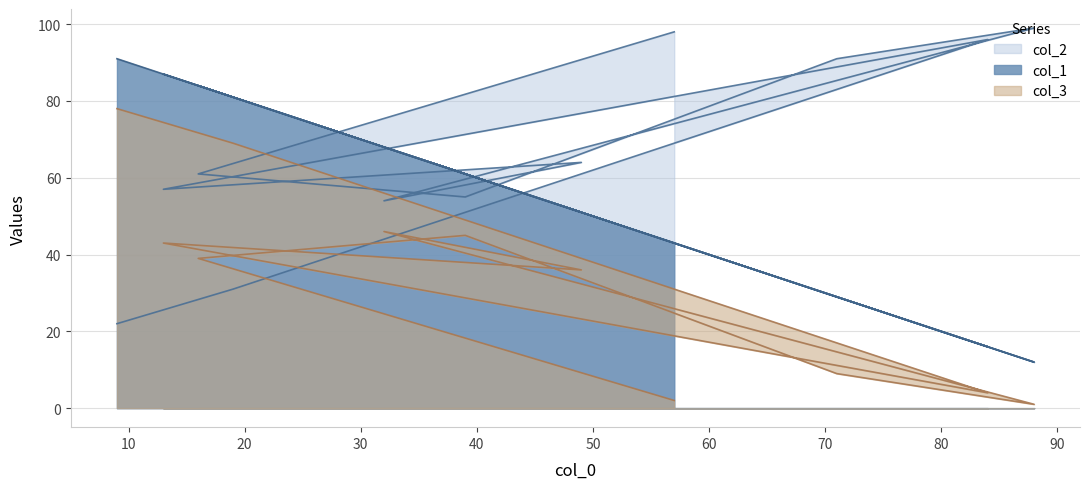

At which label does col_1 first exceed 61?

16